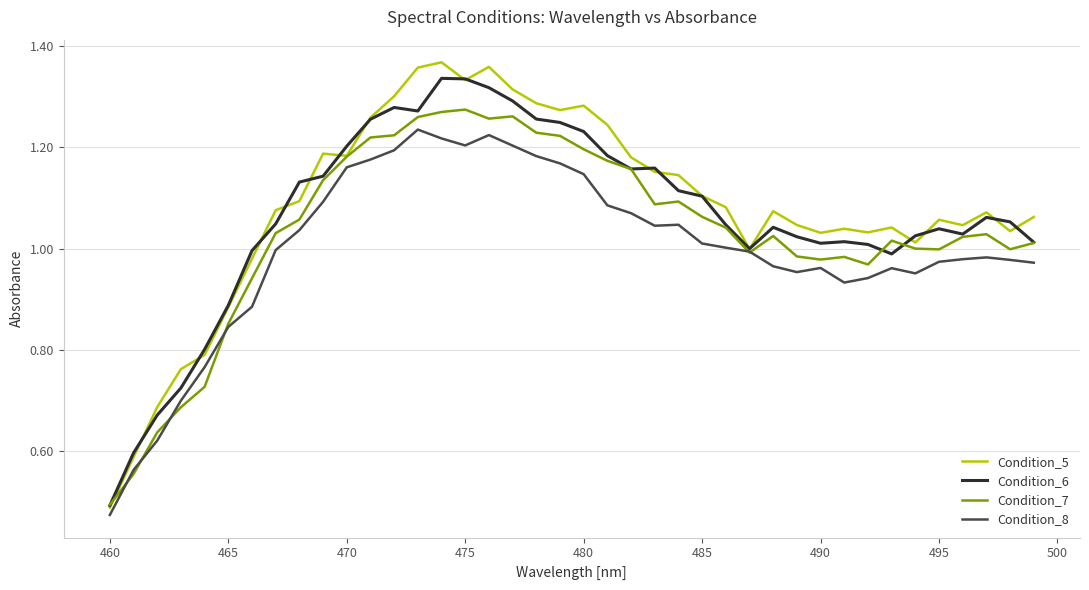

What are all the series names shown in the legend?

Condition_5, Condition_6, Condition_7, Condition_8